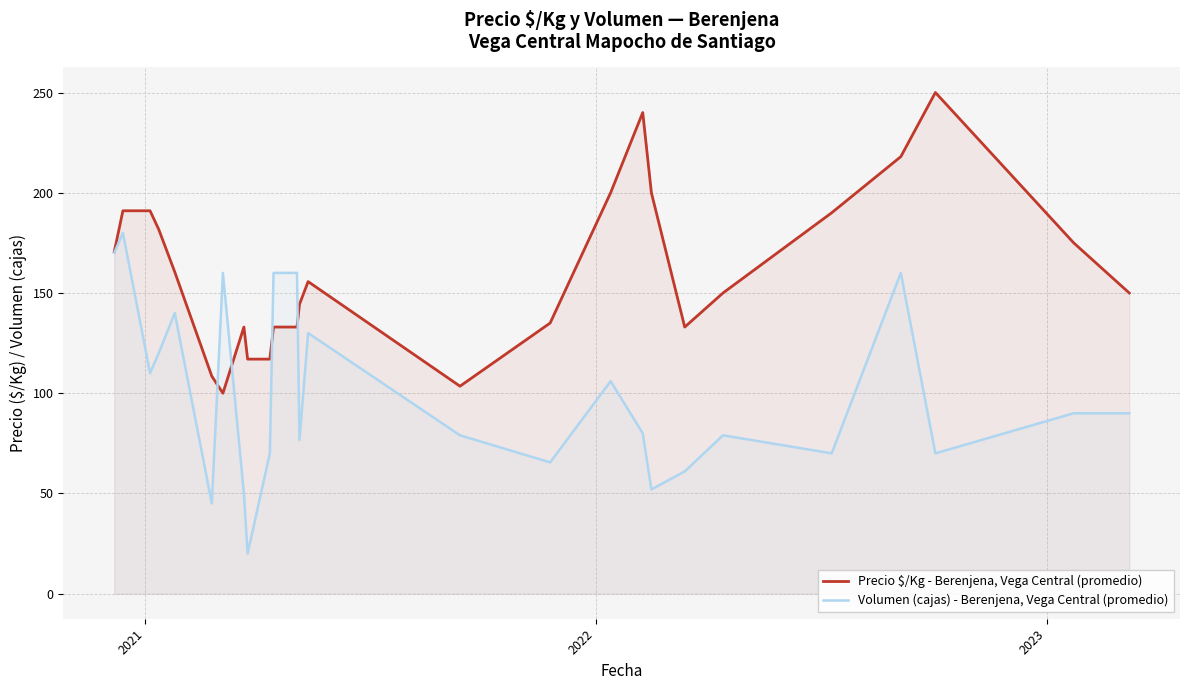

Reading left to right, extract all data points from this chart.

Precio $/Kg - Berenjena, Vega Central (promedio): 170.5	191.0	191.0	181.8	160.5	108.5	100.0	133.0	117.0	117.0	133.0	133.0	144.3	155.7	103.5	135.0	200.0	240.0	200.0	133.0	150.0	190.0	218.0	250.0	175.0	150.0
Volumen (cajas) - Berenjena, Vega Central (promedio): 170.0	180.0	110.0	120.0	140.0	45.0	160.0	50.0	20.0	70.0	160.0	160.0	76.7	130.0	79.0	65.5	106.0	80.0	52.0	61.0	79.0	70.0	160.0	70.0	90.0	90.0